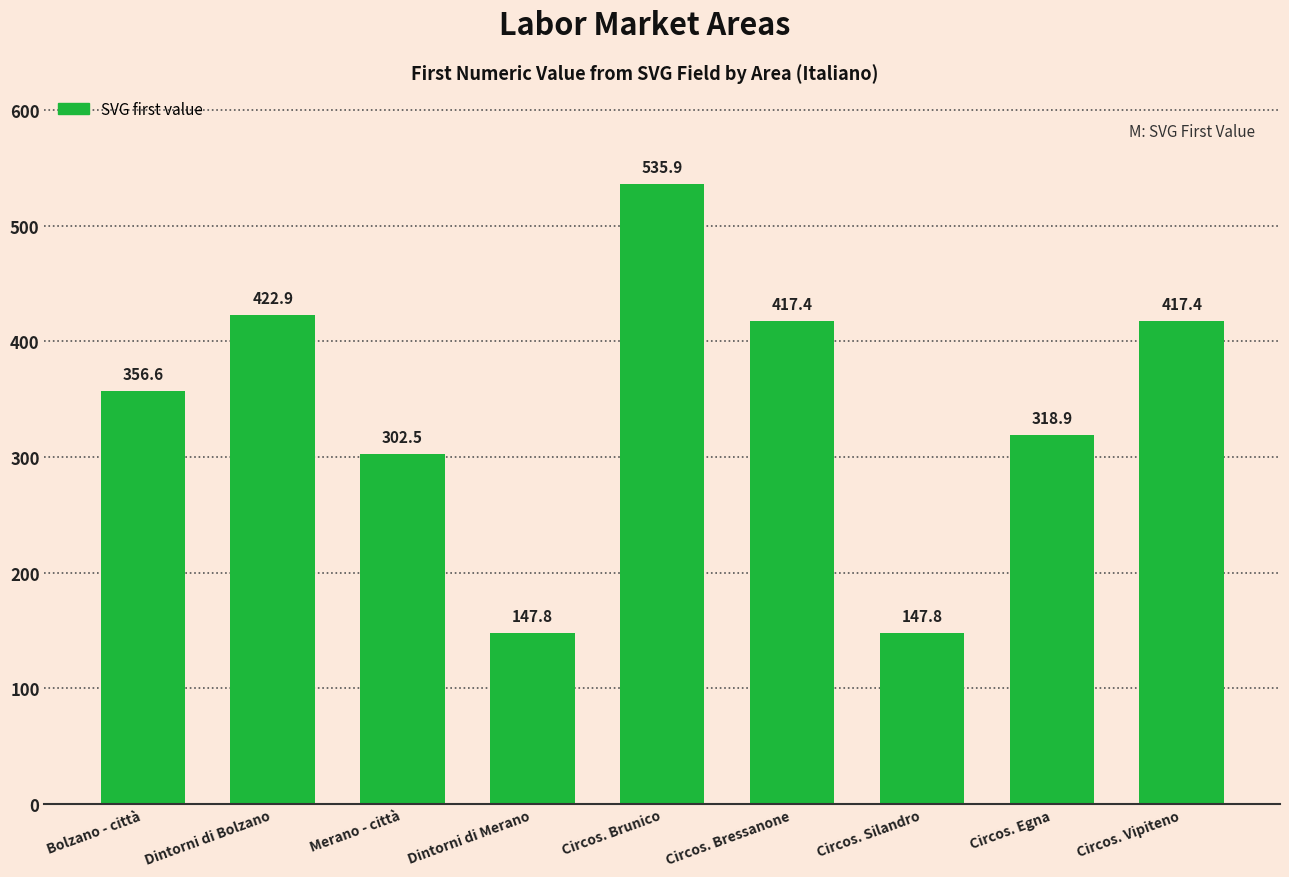

Is it true that the value at Circos. Bressanone is 665.3?

False